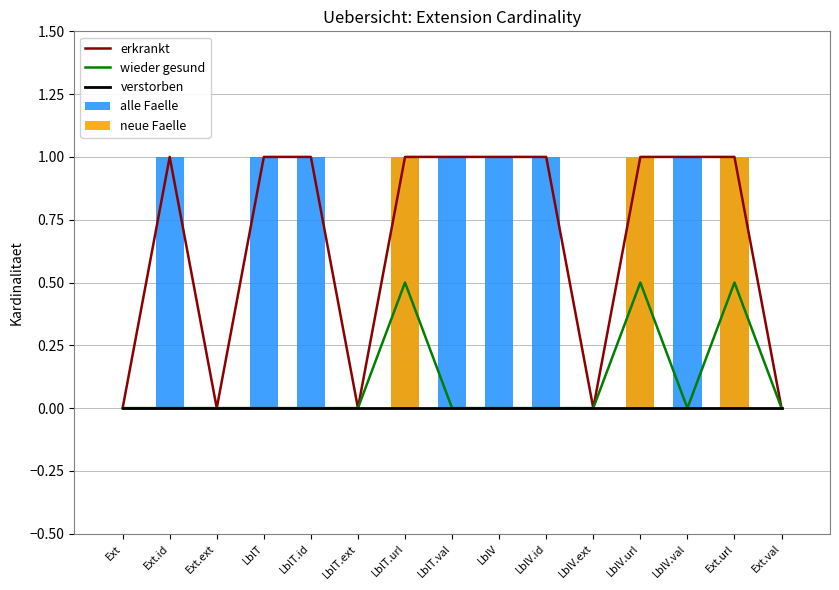

The alle Faelle series shows 1.0 at Ext.id. True or false?

True